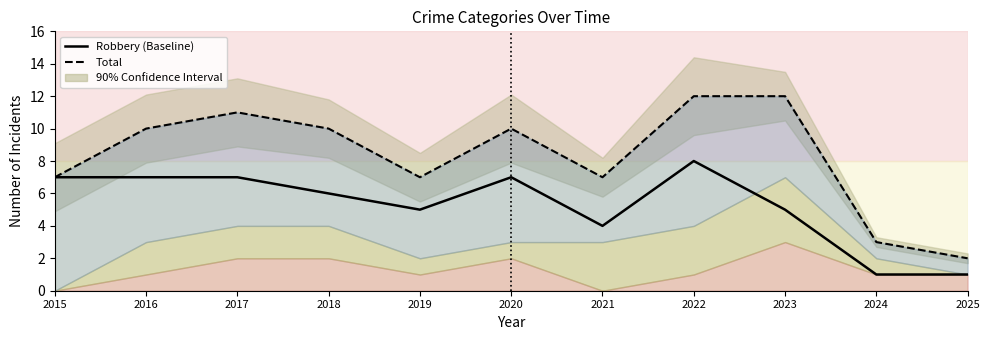

At 2015, list the series in order from smallest to largest.

Robbery (Baseline), Total